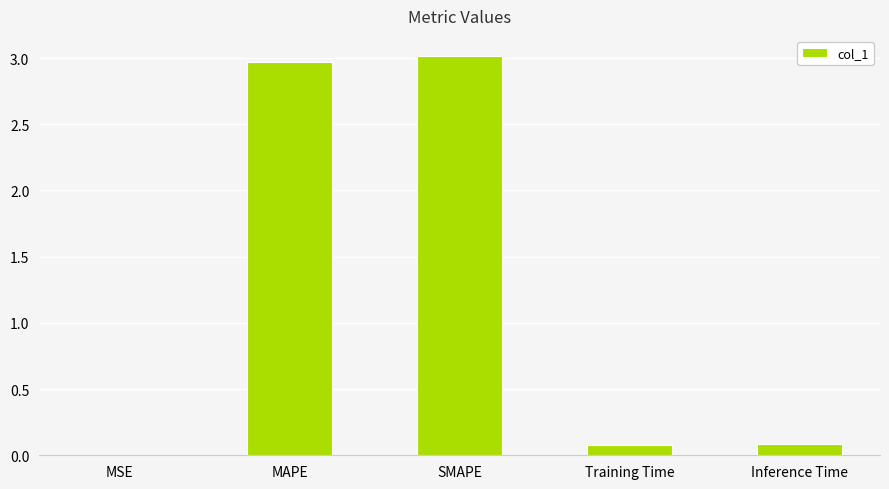

What is the greatest value displayed?

3.0